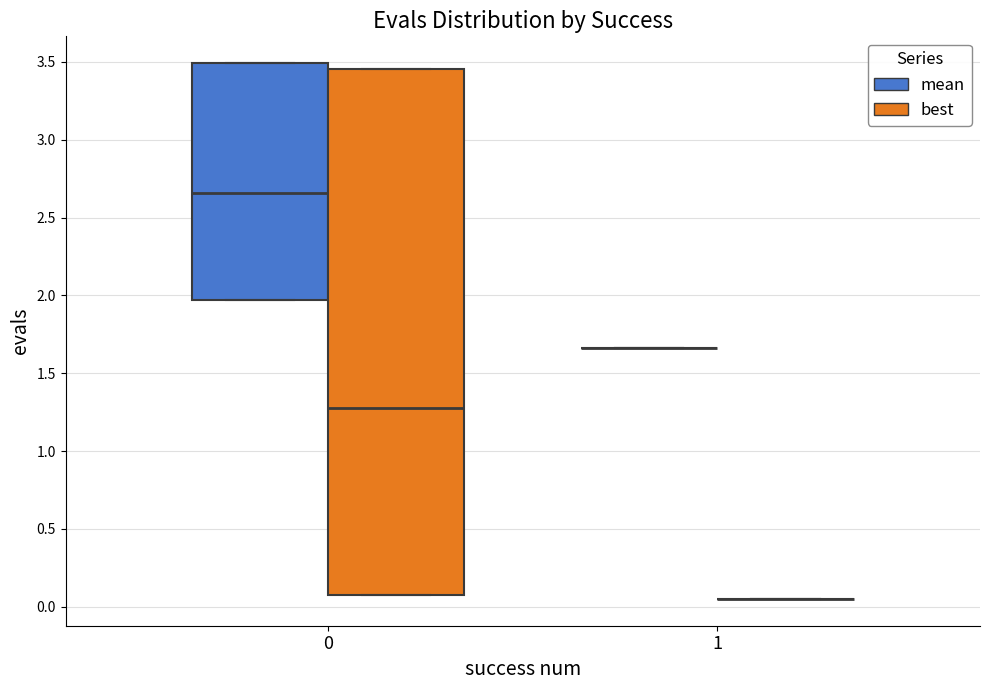

Where does the median line of the box for 0 (best) sit on the y-axis? The values are not printed on the chart, so give them approximately, as read against the axis.

1.25